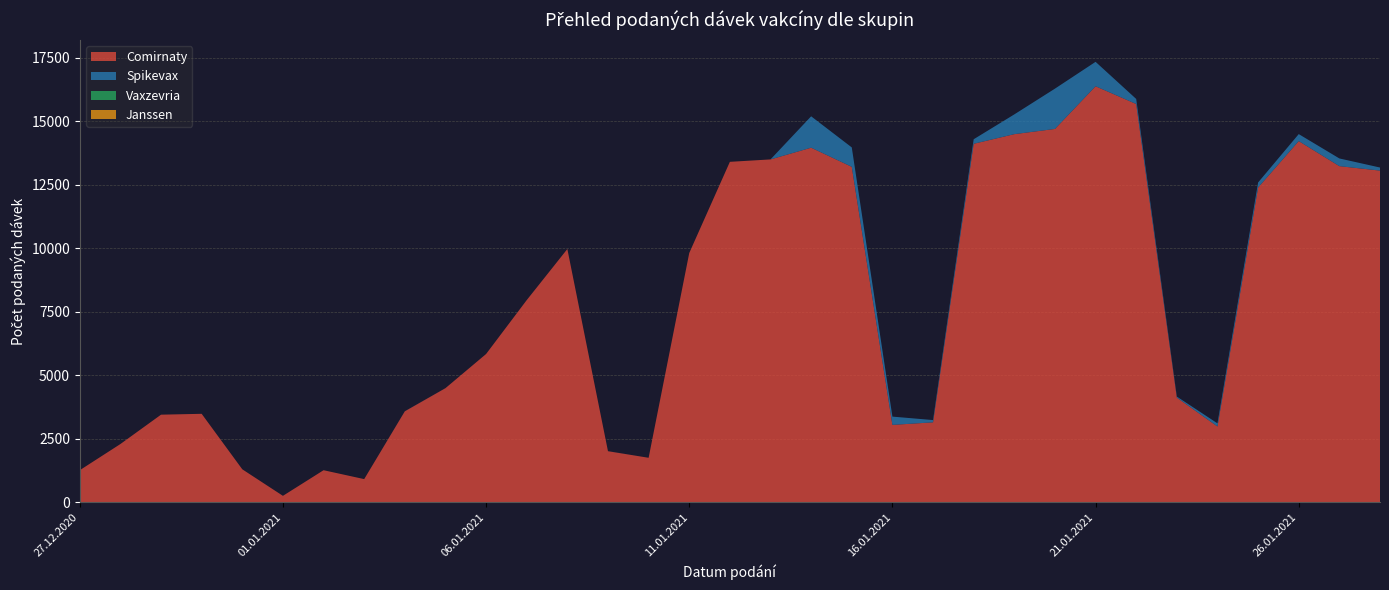

Reading right to left, list all the values displayed in this chart.

Comirnaty: 13057	13232	14218	12391	2990	4126	15677	16375	14696	14491	14112	3154	3053	13205	13958	13497	13402	9815	1759	2018	9972	7962	5842	4498	3587	920	1270	262	1306	3489	3455	2300	1270
Spikevax: 121	303	275	199	124	41	199	961	1585	777	178	89	326	764	1235	0	0	0	0	2	0	1	0	1	3	0	0	1	0	0	0	0	0
Vaxzevria: 0	0	0	0	0	0	0	0	0	0	0	0	0	0	0	0	0	0	0	0	0	0	0	0	0	0	0	0	0	0	0	0	0
Janssen: 0	0	0	0	0	0	0	0	0	0	0	0	0	0	0	0	0	0	0	0	0	0	0	0	0	0	0	0	0	0	0	0	0